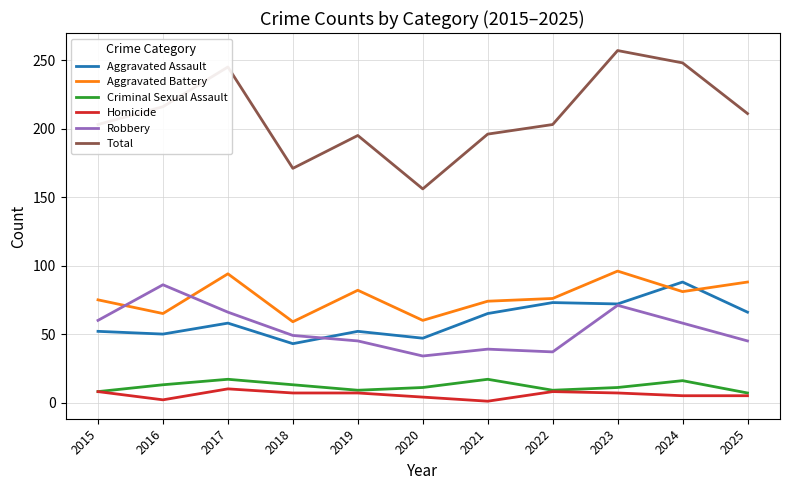

Which series has the largest total across all categories?

Total